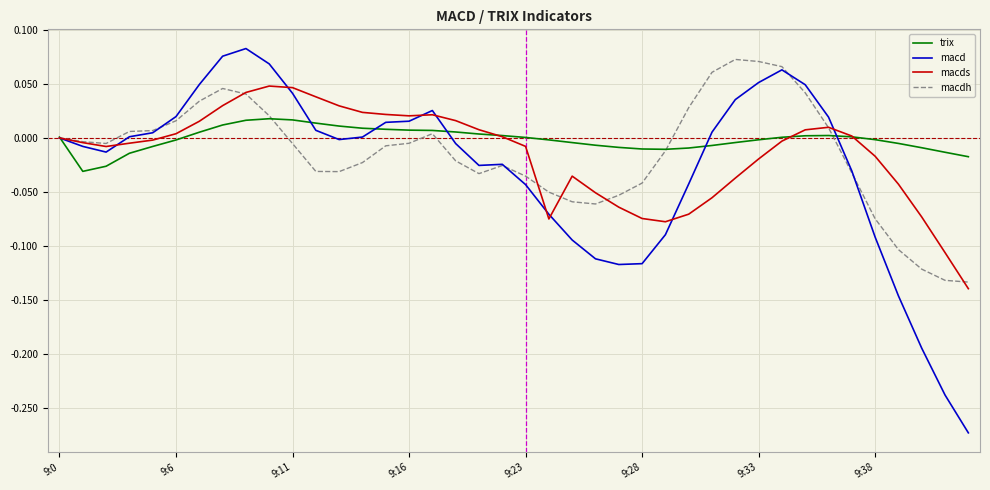

What is the difference between the maximum and second lowest values in the macd series?

0.3